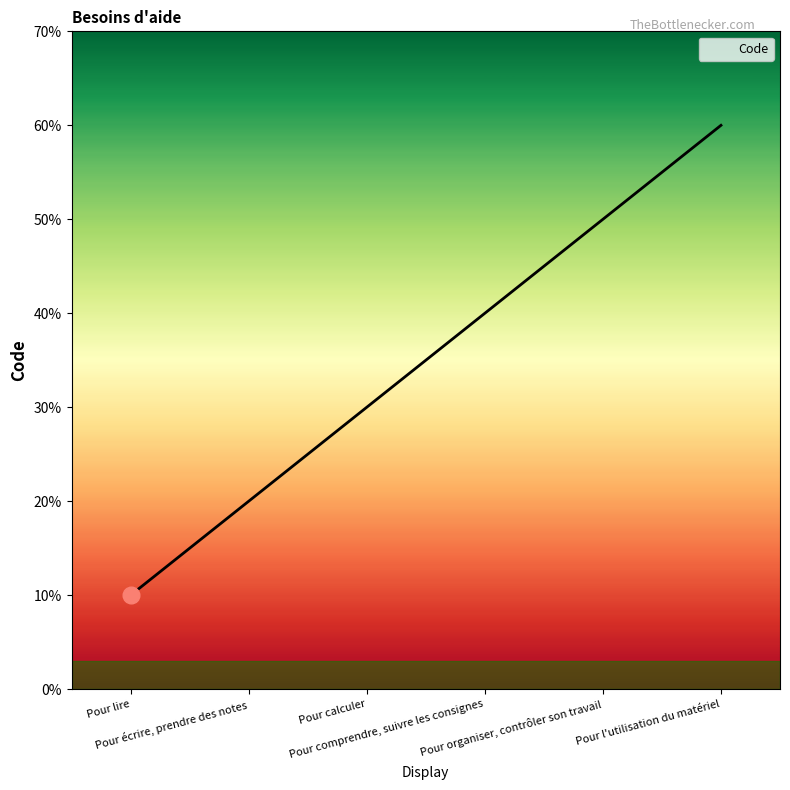

The chart shows a value of 1 at Pour lire. True or false?

False